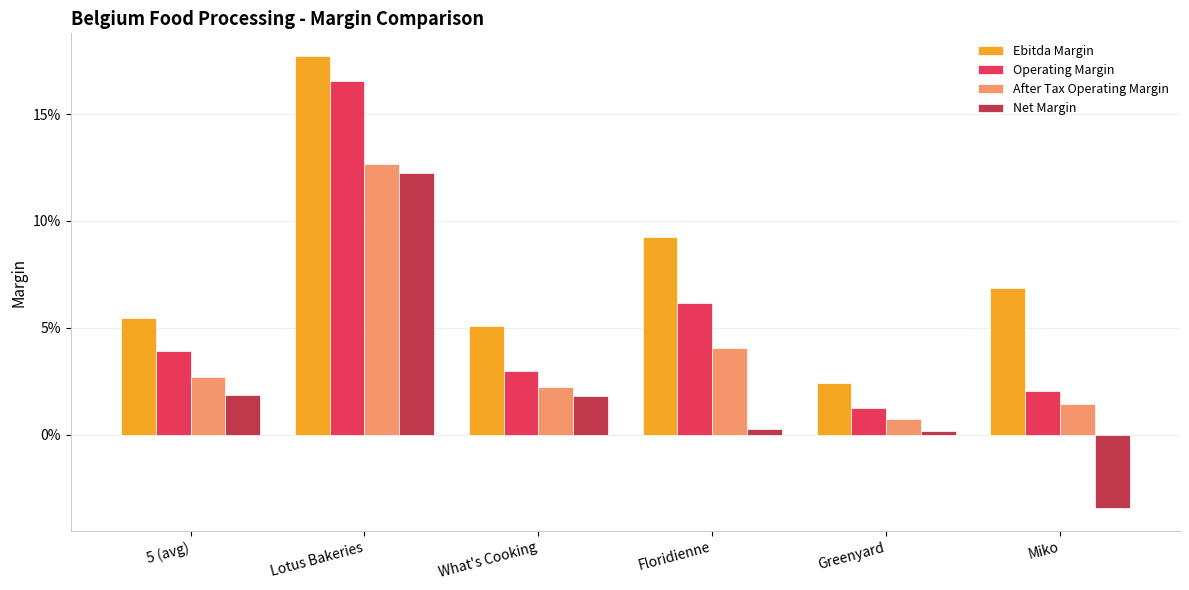

Are the bars horizontal?

No